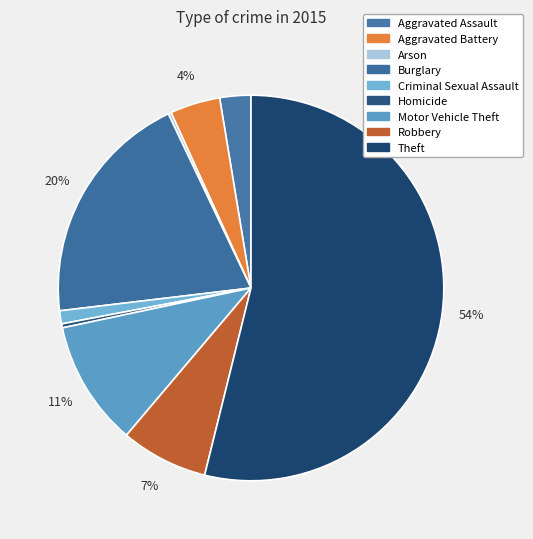

Does Burglary account for over 50% of the chart?

No